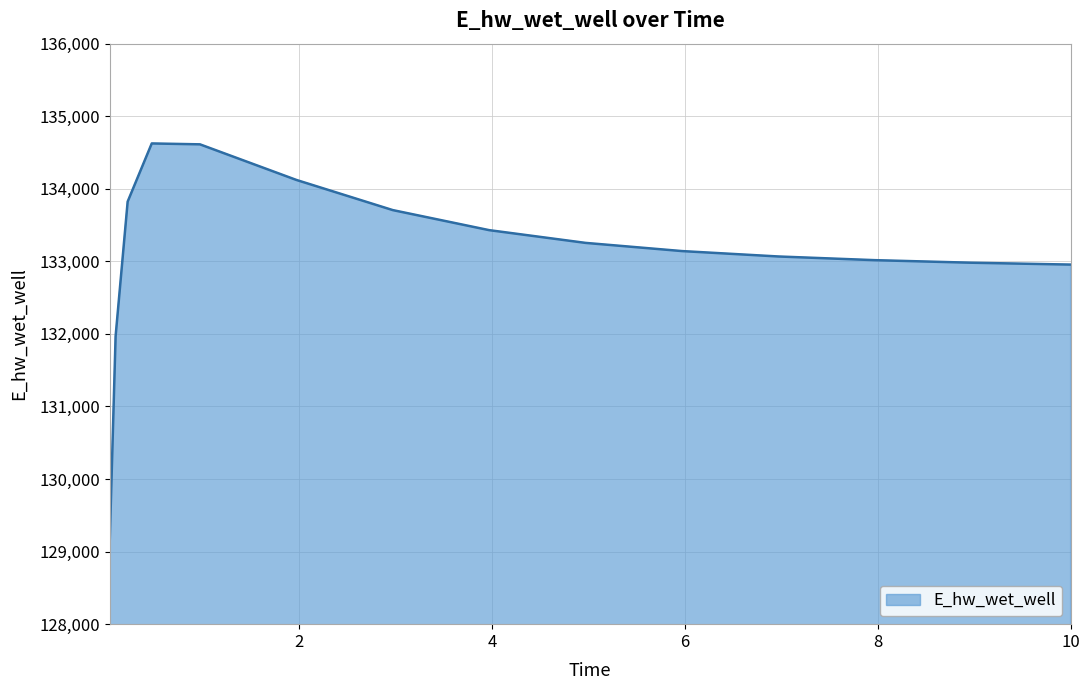

What is the difference between the maximum and minimum values?

5555.8